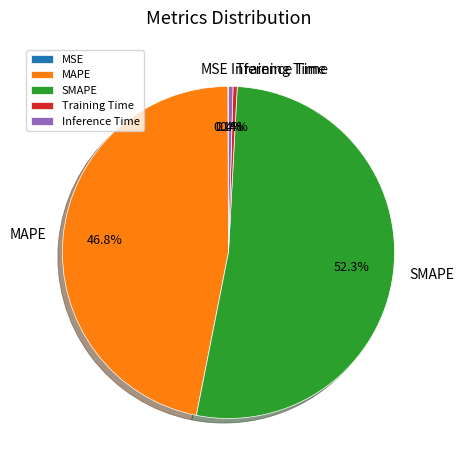

Do MAPE and SMAPE together represent more than half of the pie?

Yes